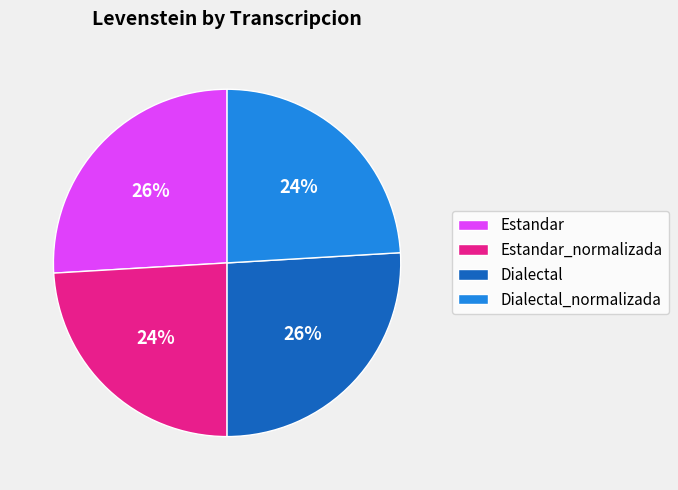

Is there a majority slice in this chart?

No